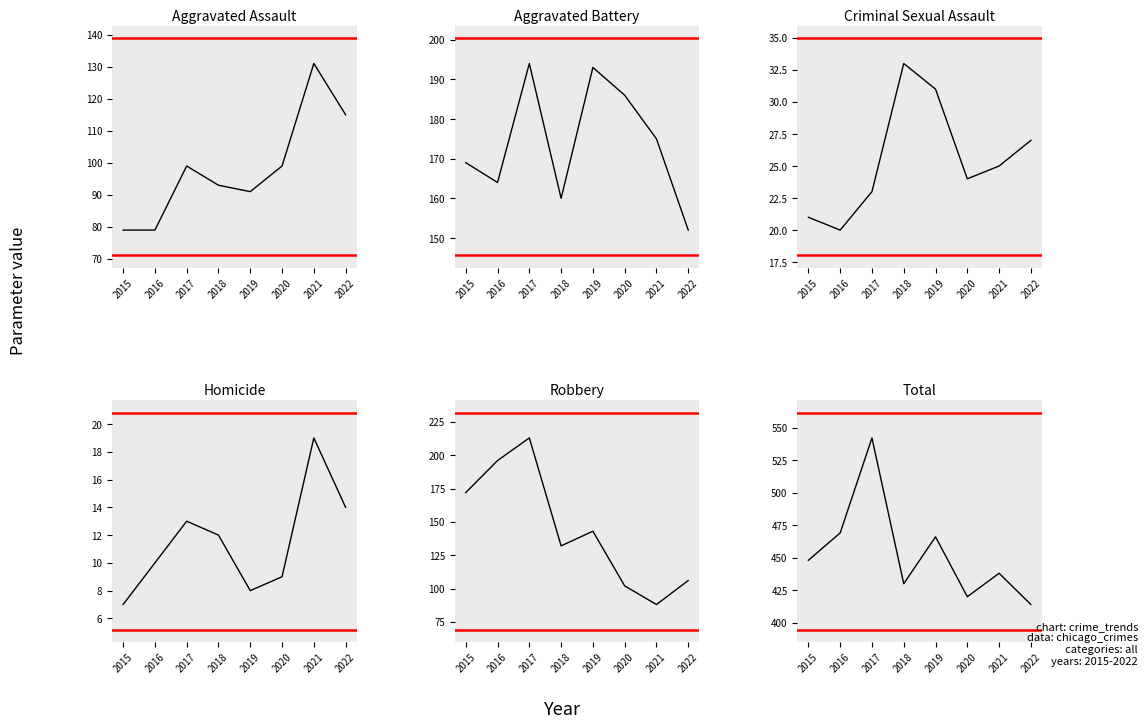

At 2022, list the series in order from largest to smallest.

Total, Aggravated Battery, Aggravated Assault, Robbery, Criminal Sexual Assault, Homicide